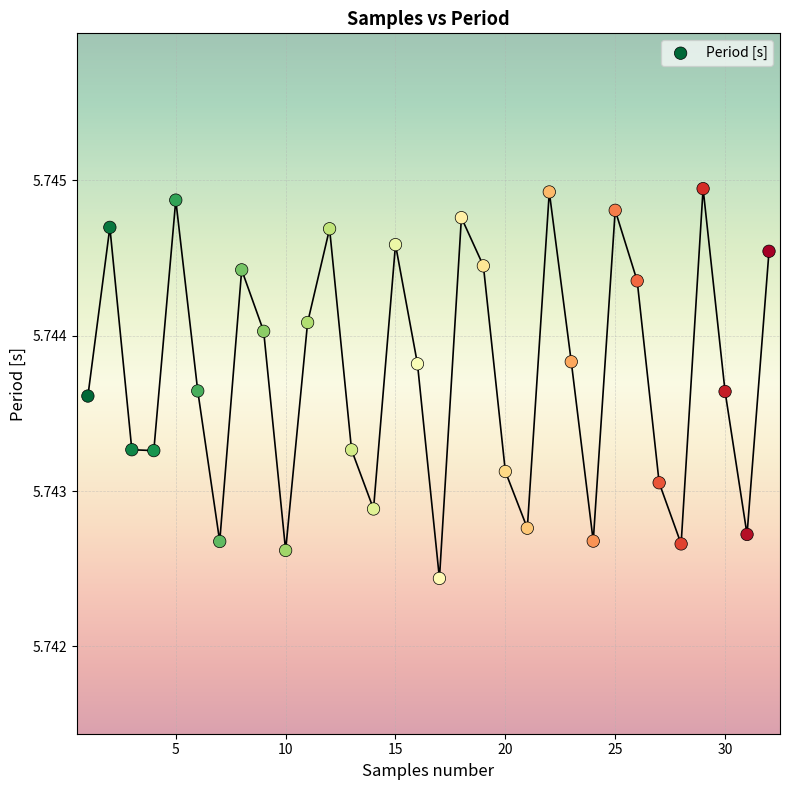

What is the range of X values (max minus min)?

31.0